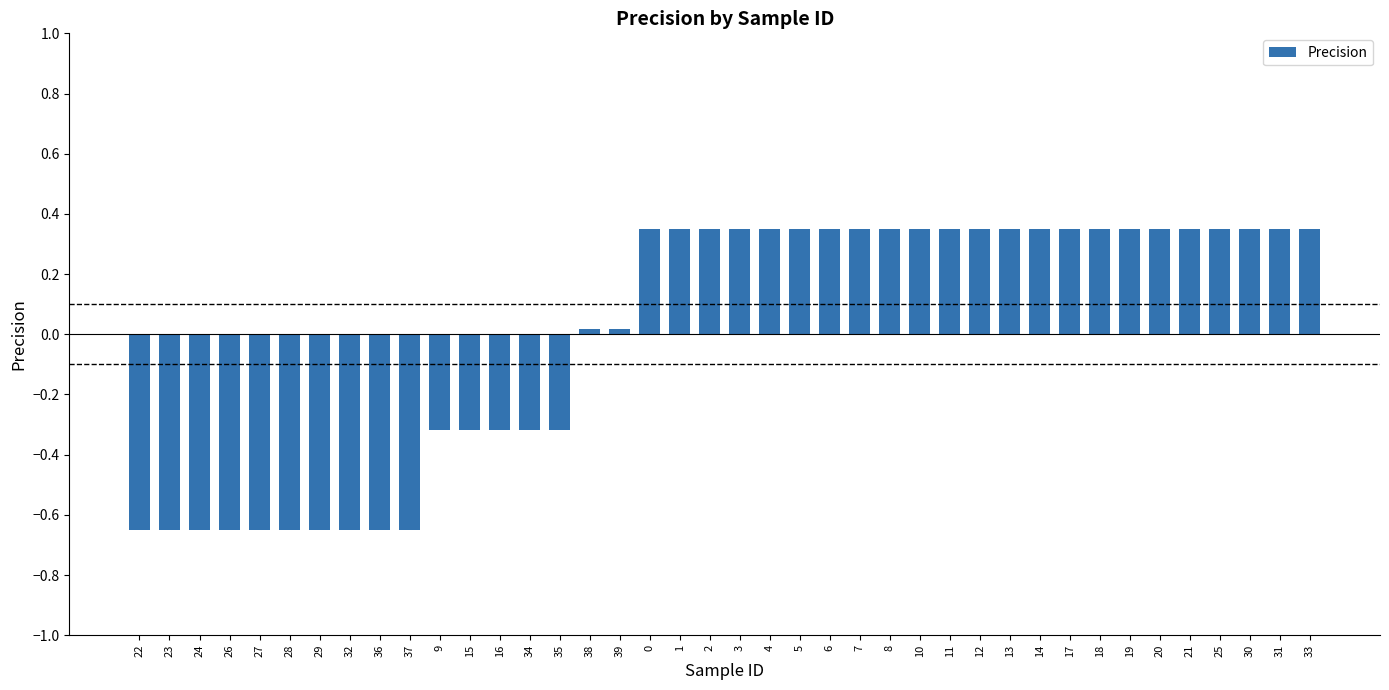

The chart shows a value of 0.1 at 17. True or false?

False